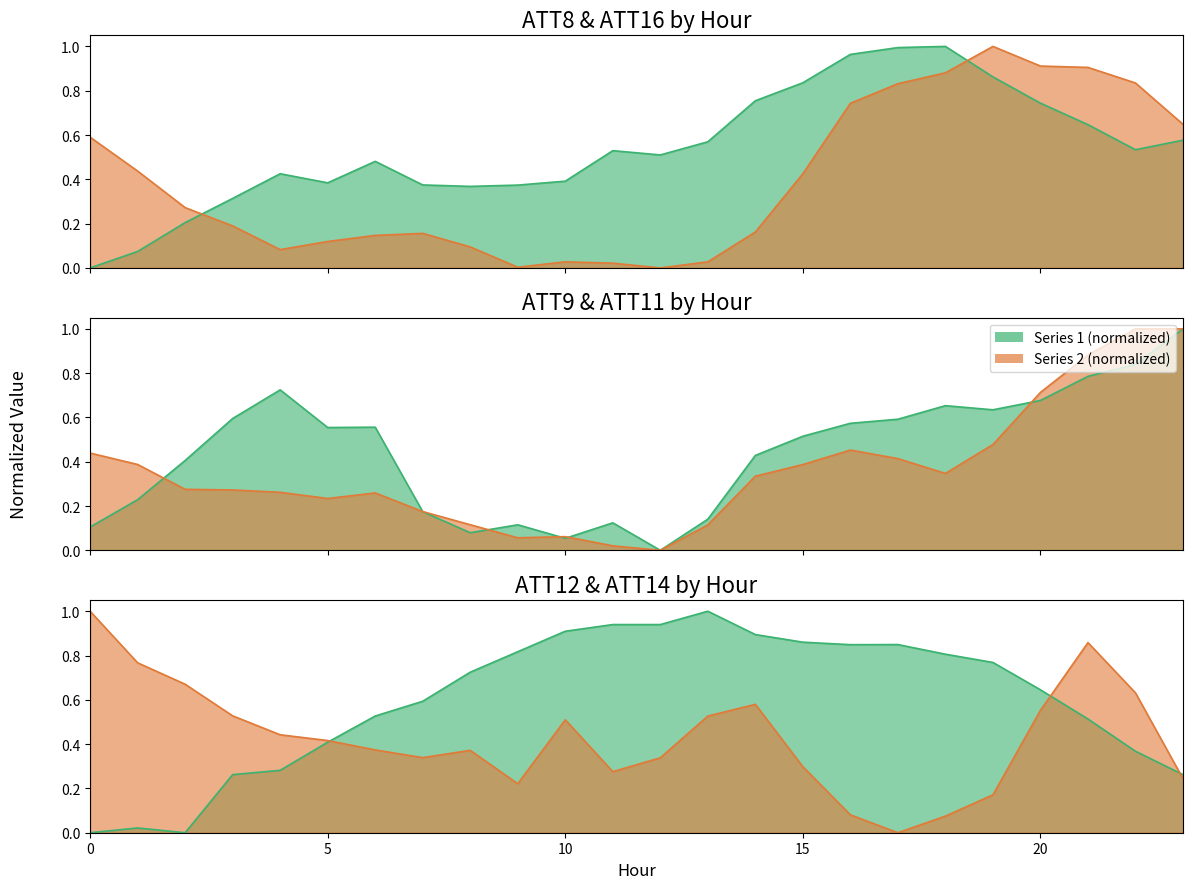

Which series ends up on top after the final intersection of ATT12 and ATT14?

ATT12